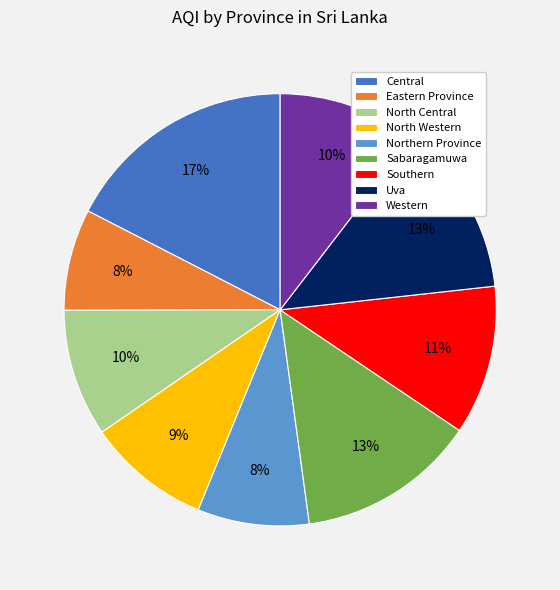

Is it true that Southern is 11% of the pie?

True